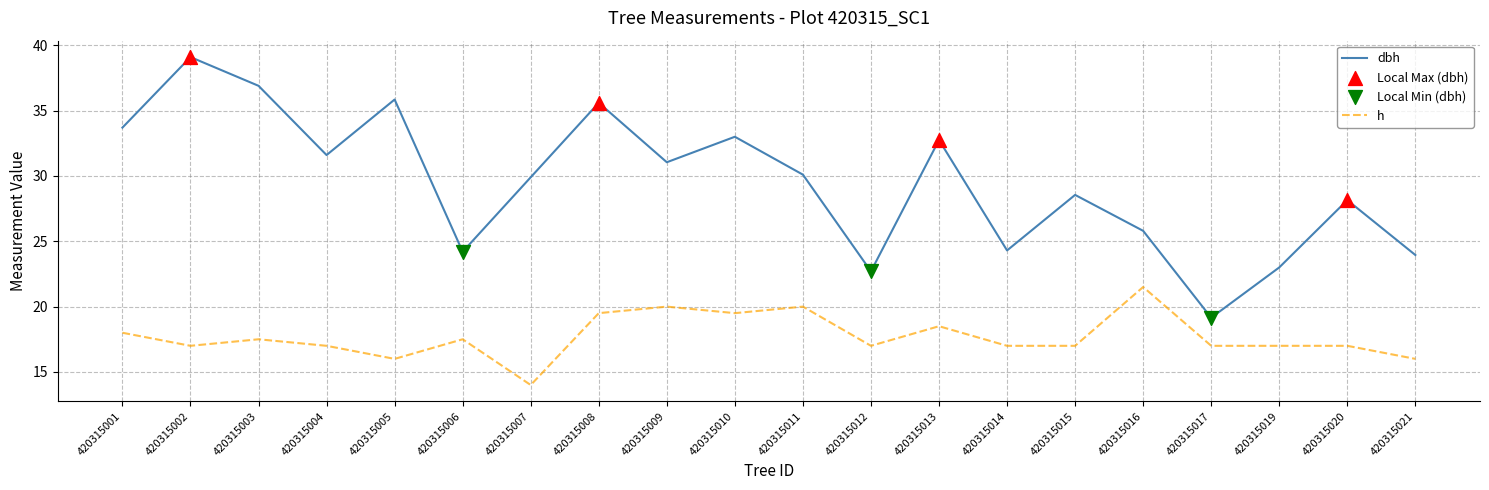

Which series has the widest spread of values?

dbh